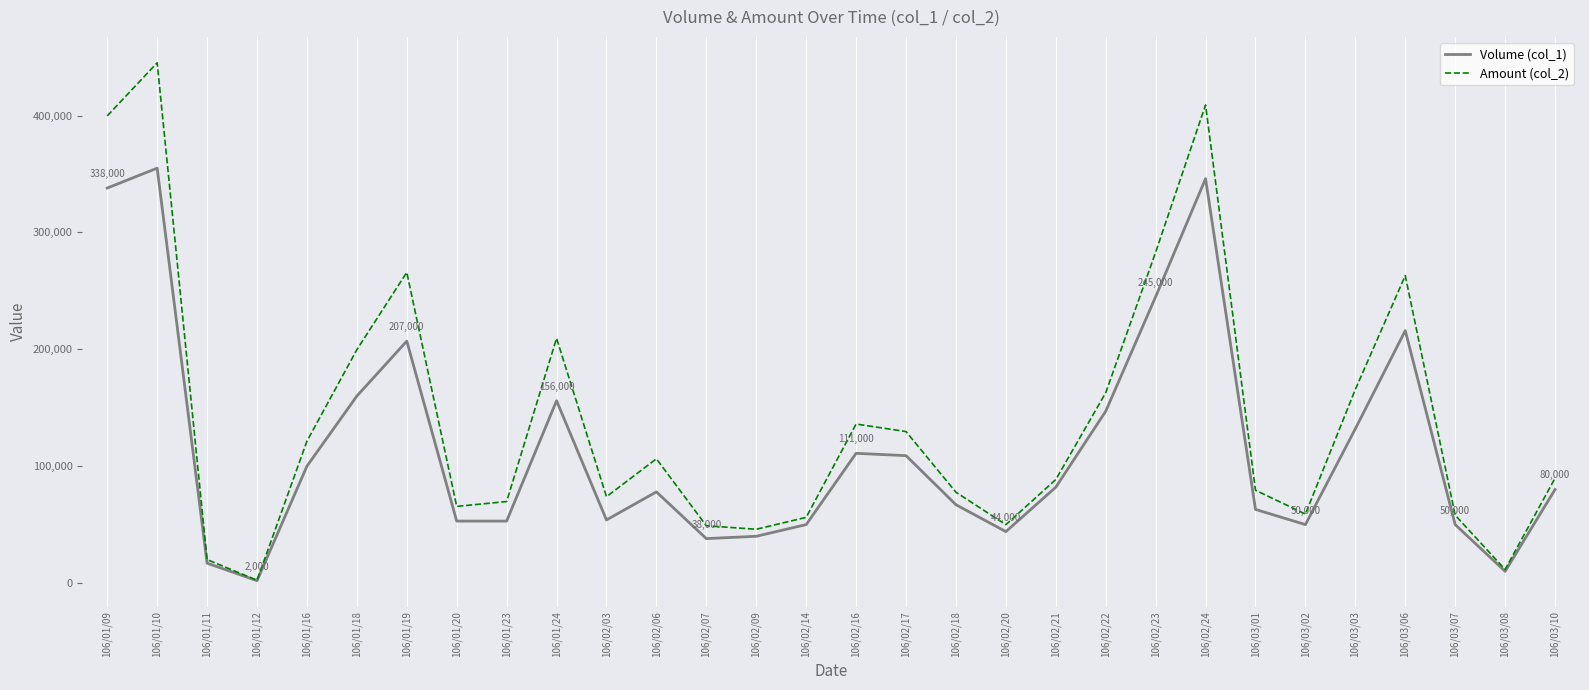

What is the sum of the Amount (col_2) values at 106/02/07 and 106/02/06?

155310